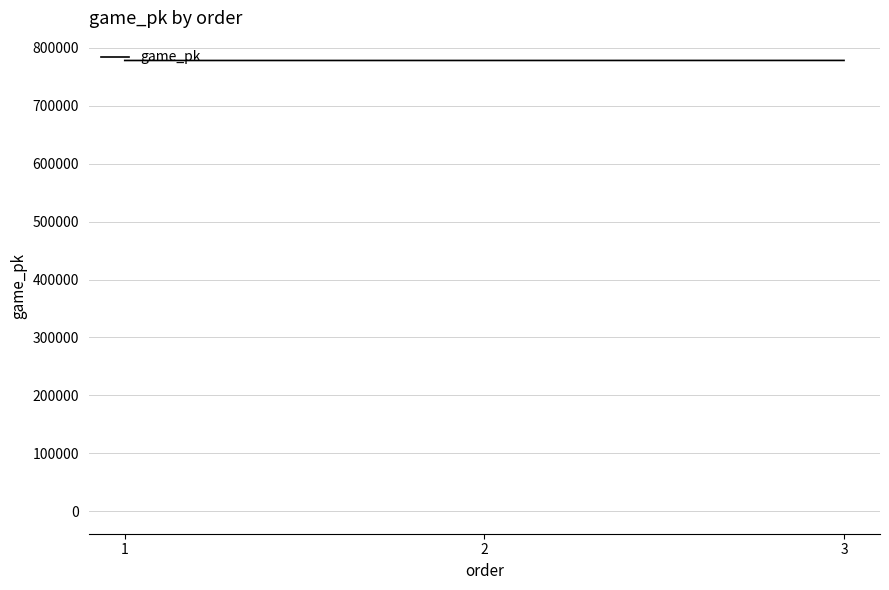

Approximately how many times larger is the value at 3 compared to 2?

1.0